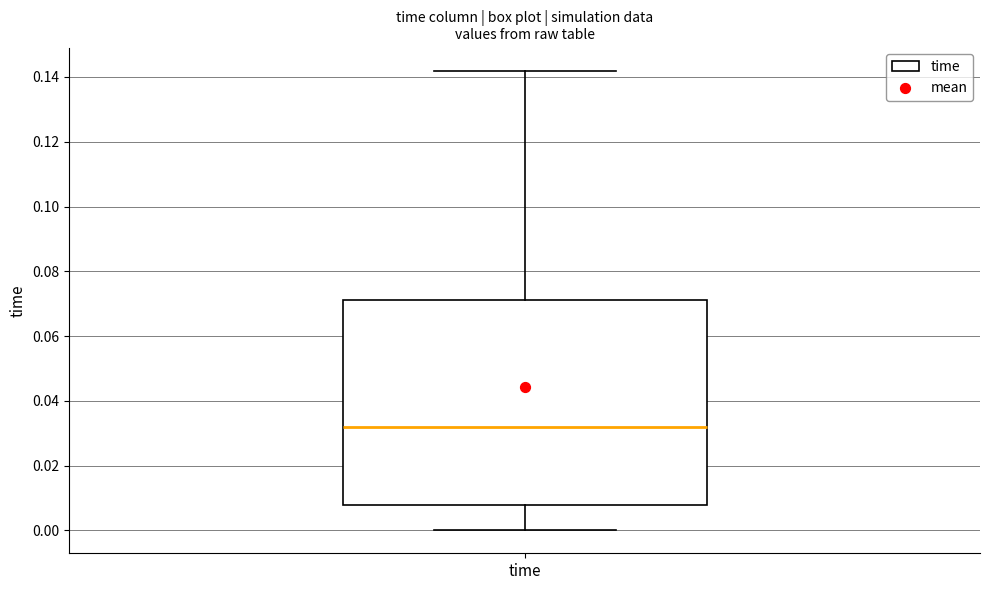

Transcribe this box plot: give where the median line is, the range the box spans, and where the two whiskers end, as read against the y-axis. The values are not printed on the chart, so give them approximately, as read against the axis.

median 0.032, box 0.008 to 0.072, whiskers 0.000 to 0.142